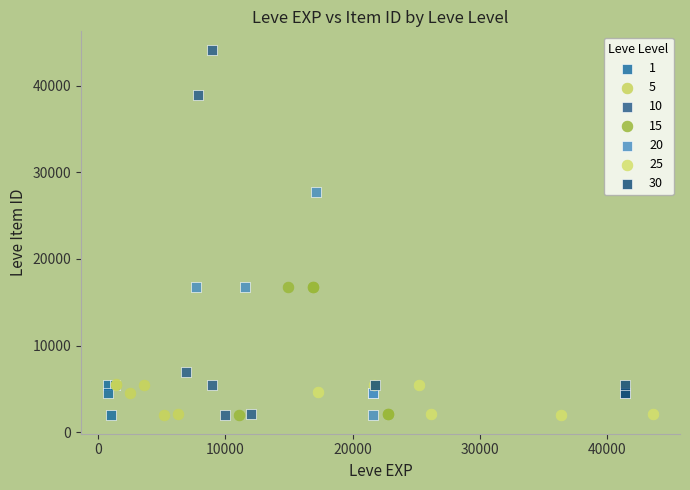

Which series has the largest Y range (max minus min)?

10